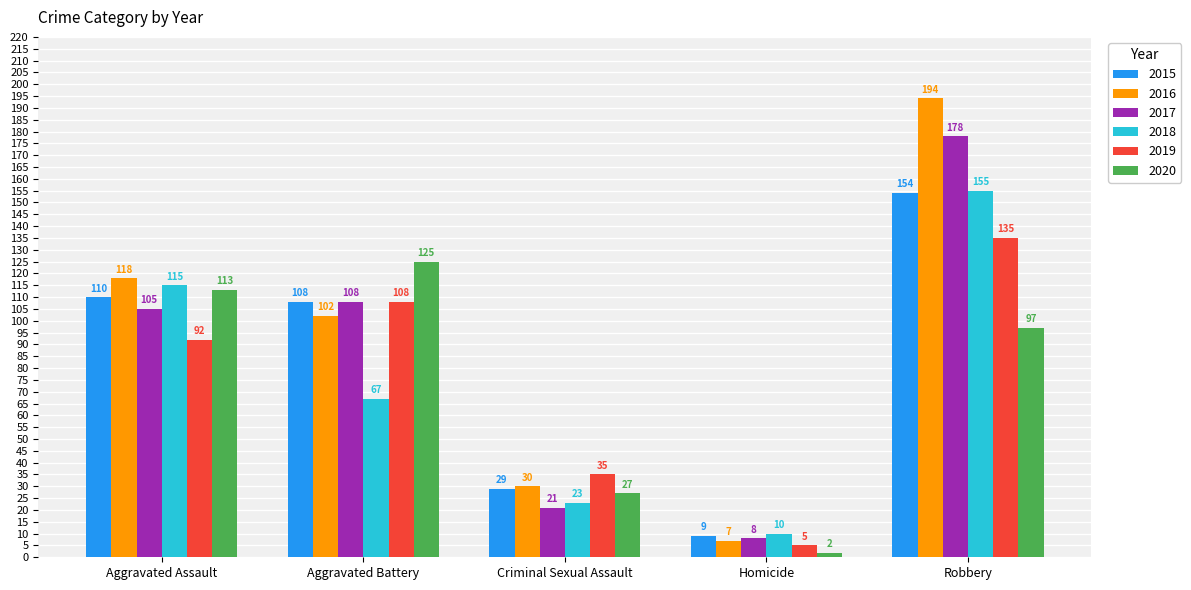

What is the sum of all 2017 values?

420